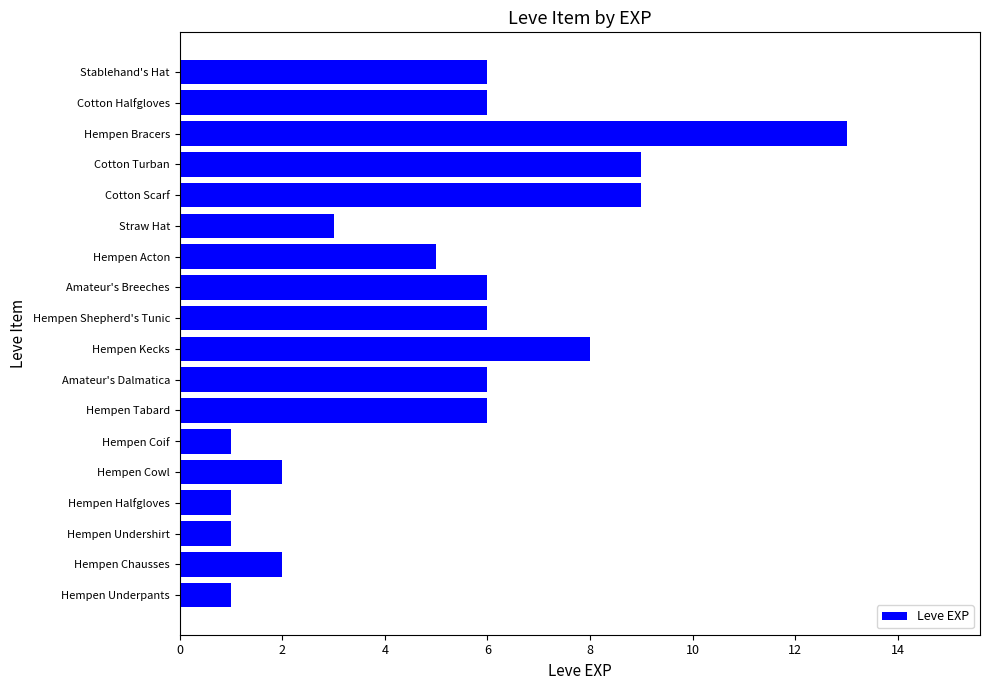

Reading top to bottom, list all the values displayed in this chart.

6	6	13	9	9	3	5	6	6	8	6	6	1	2	1	1	2	1